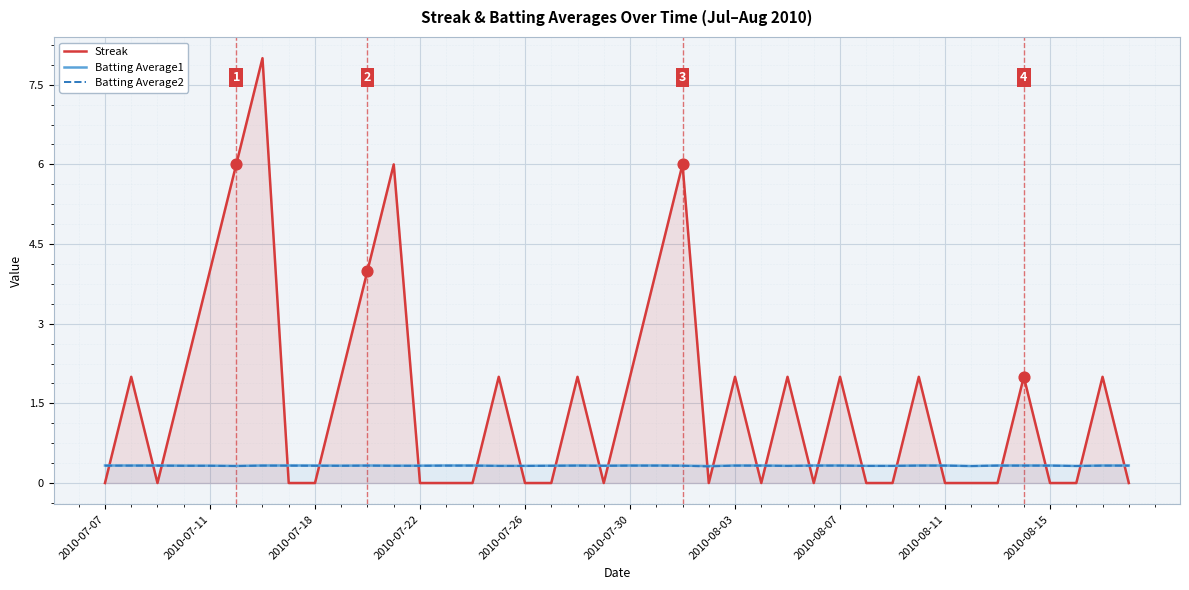

Which series reaches the minimum Y coordinate?

Streak